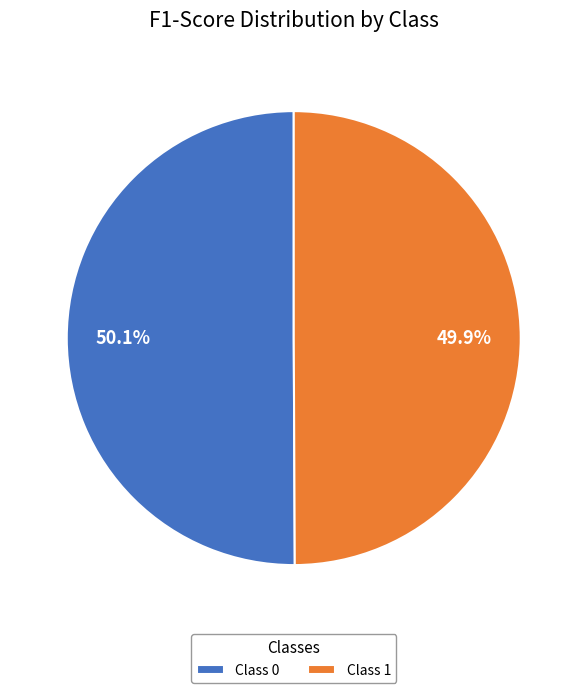

Combined, what portion of the pie is Class 0 and Class 1?

100.0%